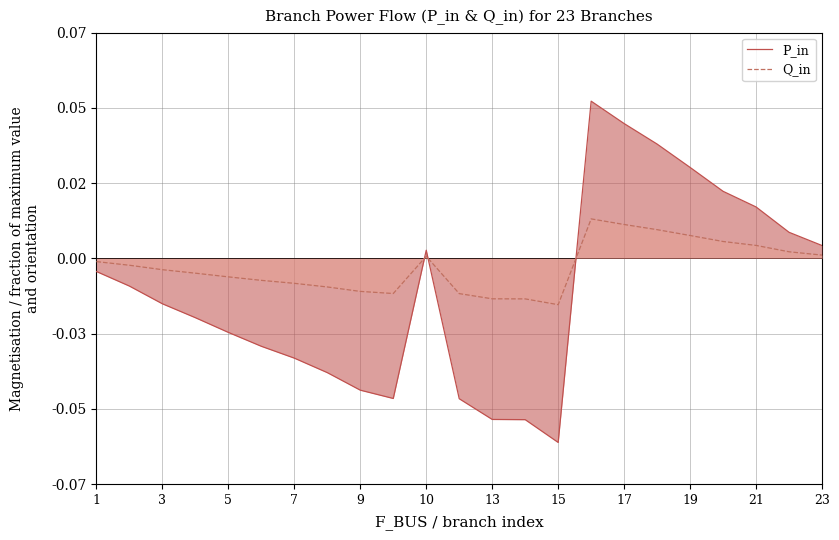

In Q_in, how many points are lower than both neighbors (excluding endpoints)?

2